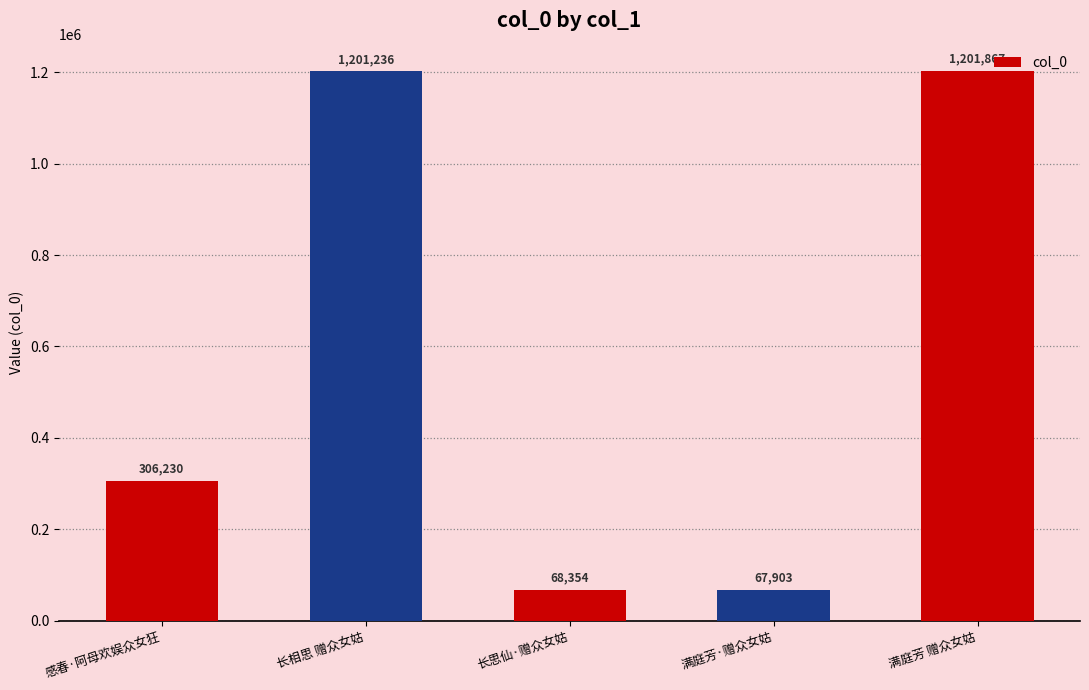

What is the value of the 2nd bar from the left?

1201236